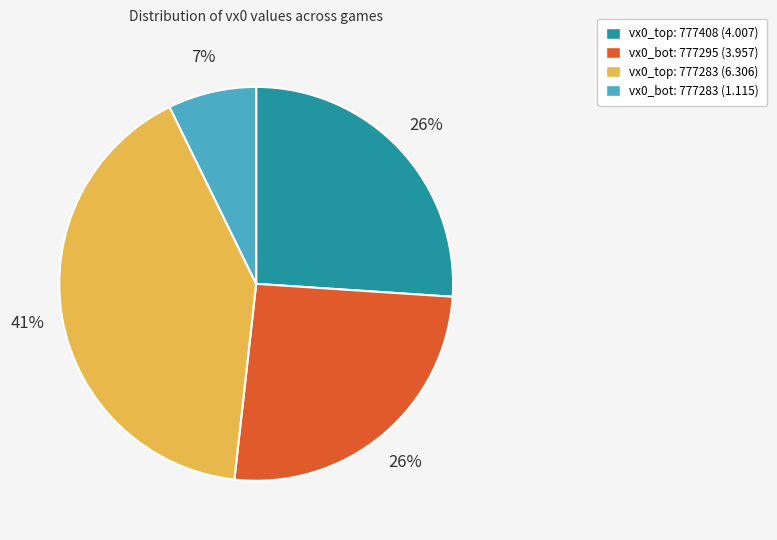

How many slices are in this pie chart?

4